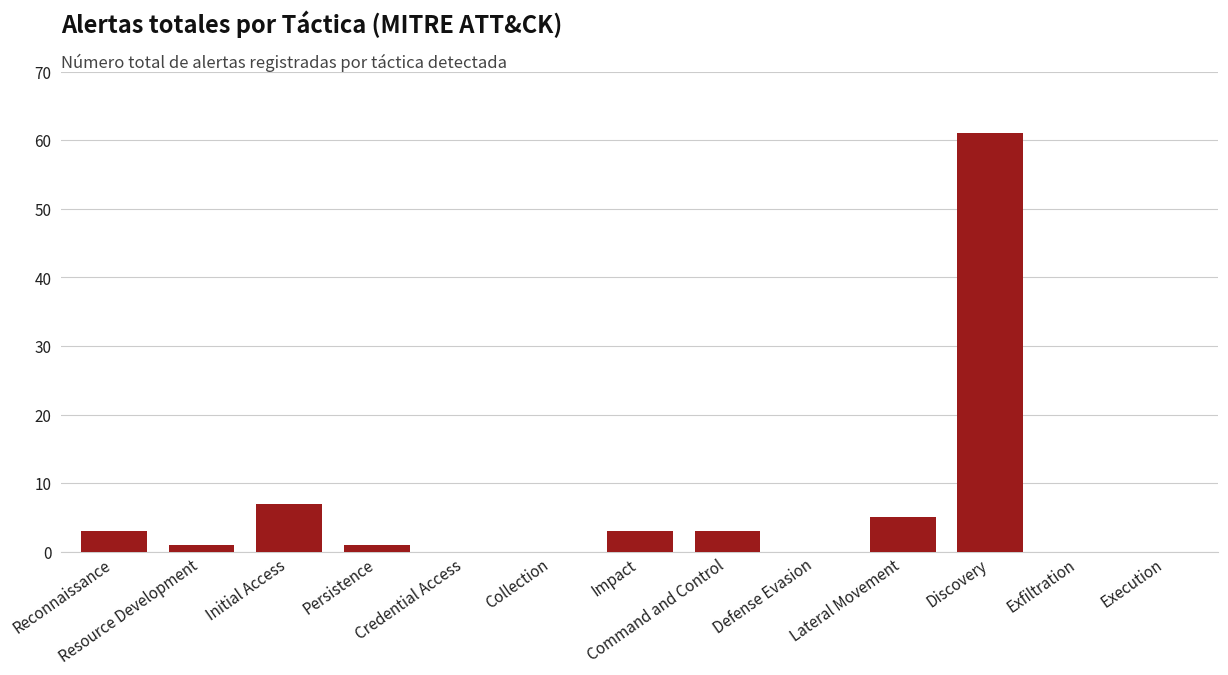

What is the sum of all values?

84